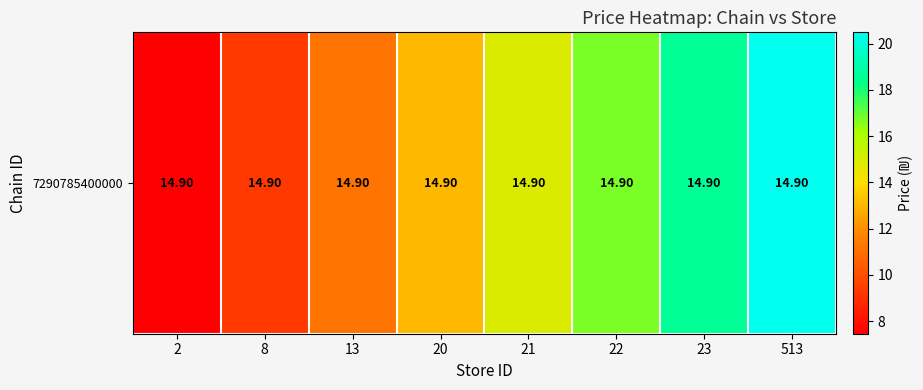

Reading left to right, extract all data points from this chart.

7.5	9.3	11.2	13.0	14.9	16.8	18.6	20.5